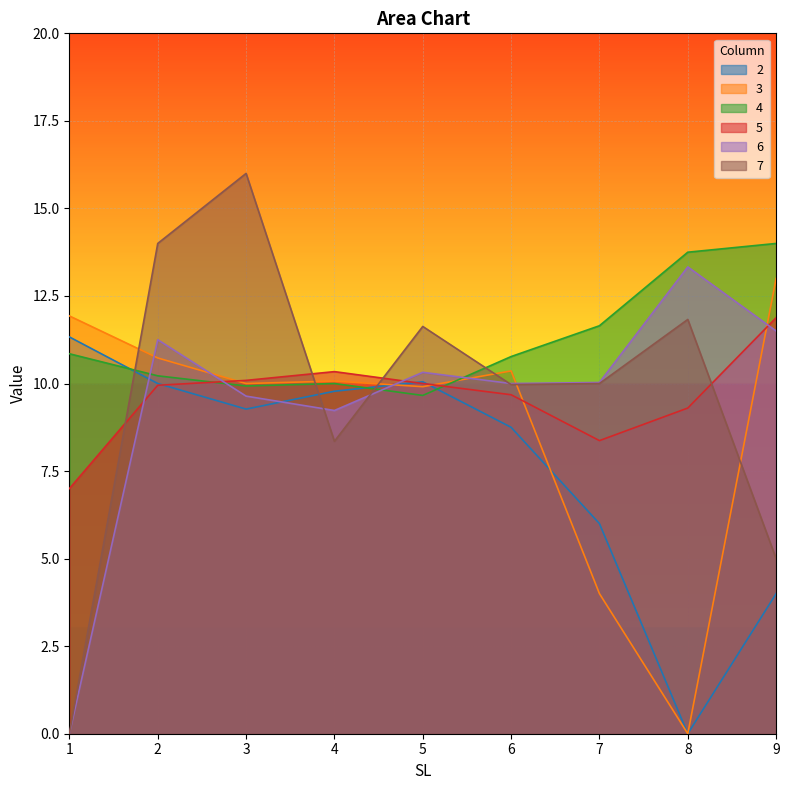

Between which two adjacent categories do 4 and 7 first intersect?

1 and 2